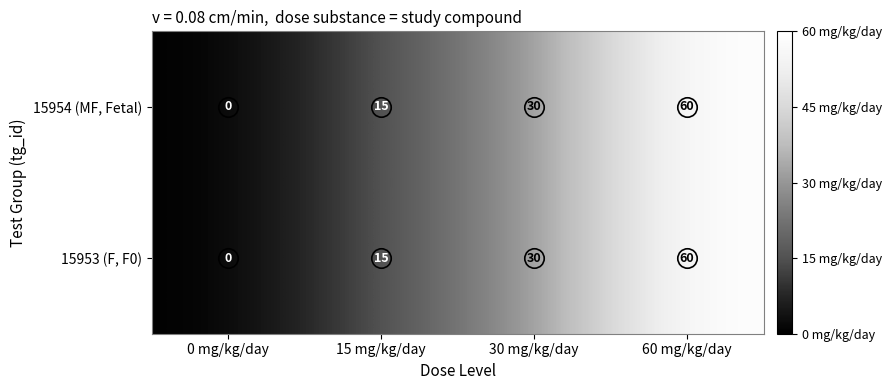

What is the total value across all series at 30 mg/kg/day?

60